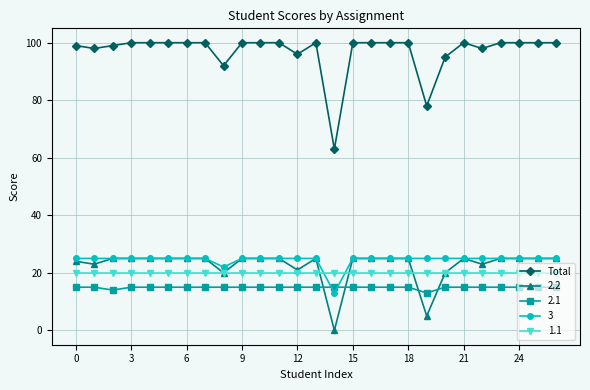

True or false: Total has more than 1 points higher than both neighbors.

True